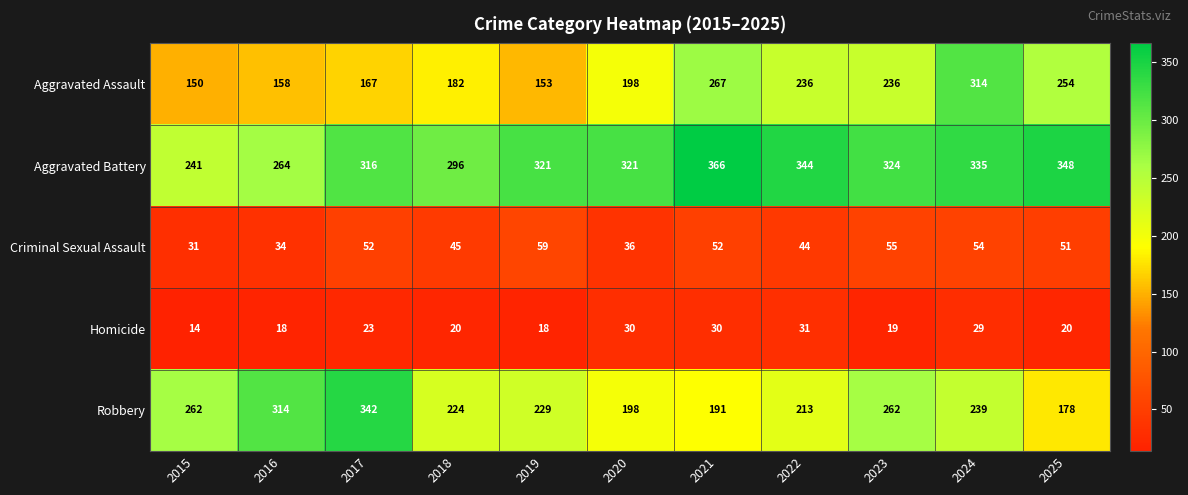

The value of Aggravated Assault at 2021 is 267. True or false?

True